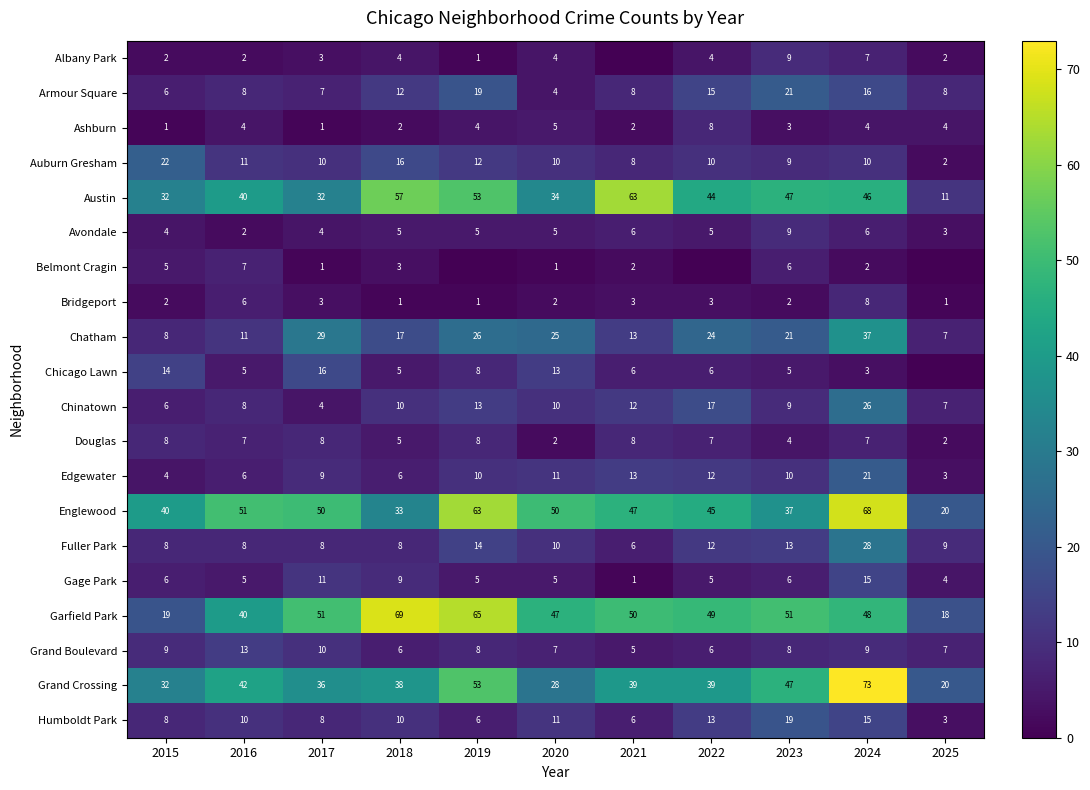

How many series are shown in this chart?

20